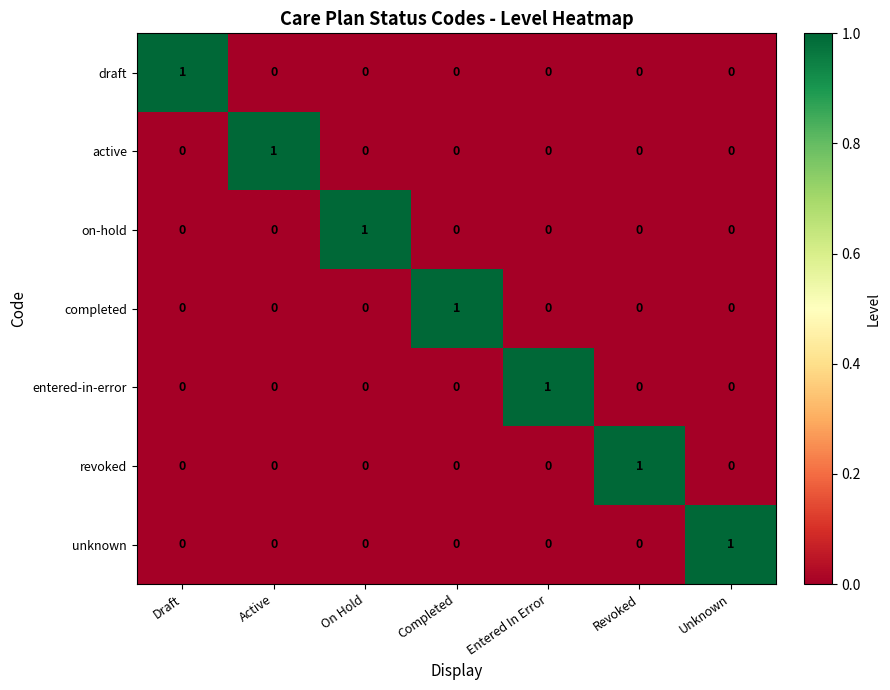

Which category has the highest value in the entered-in-error series?

Entered In Error